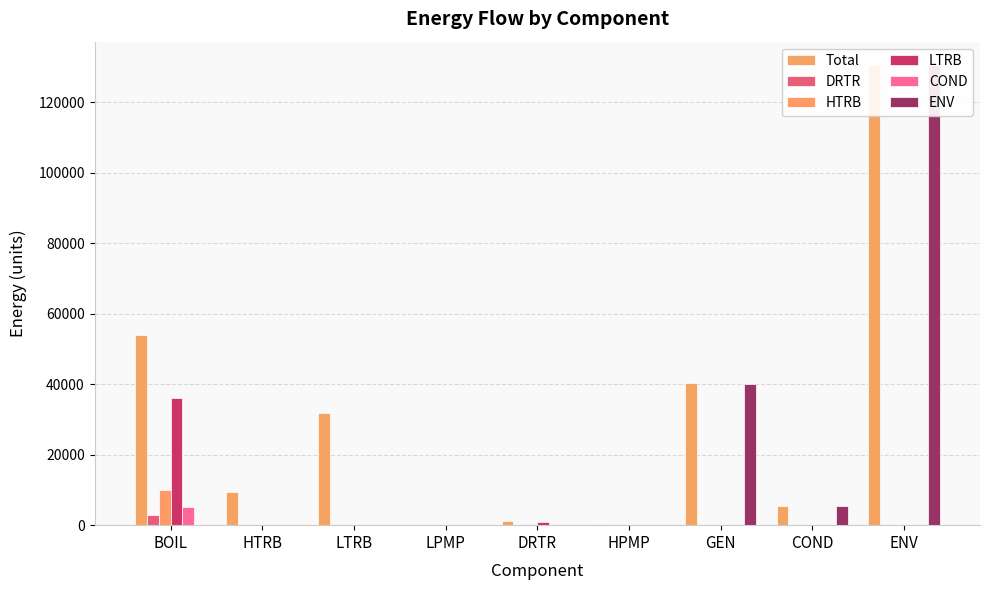

Which series has the widest spread of values?

ENV